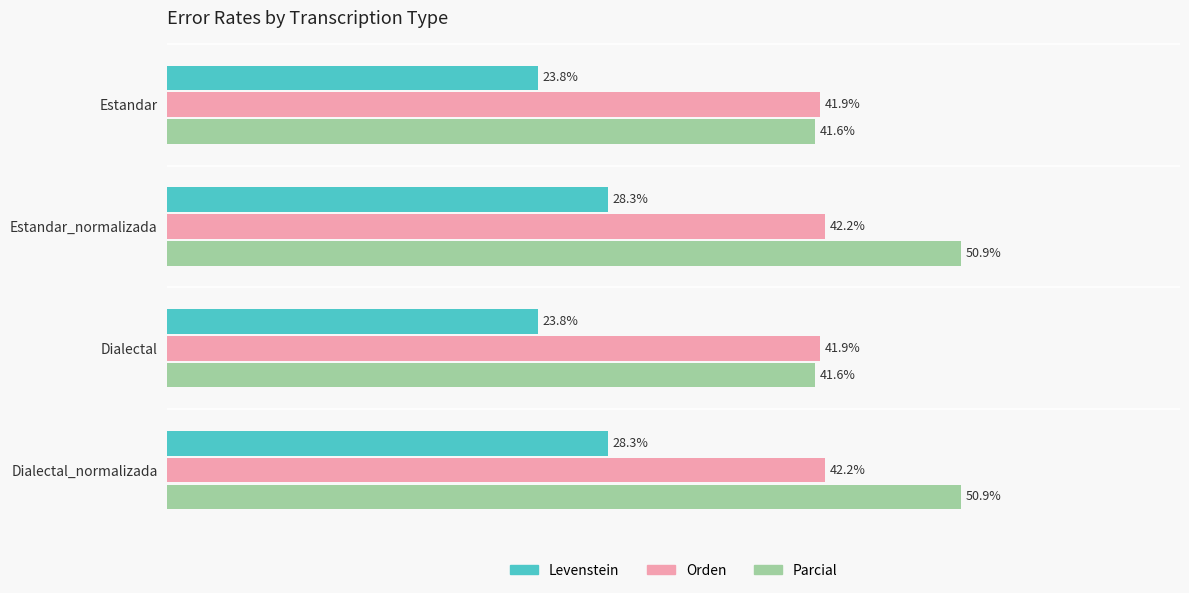

Rank the series by their maximum value, from highest to lowest.

Parcial, Orden, Levenstein